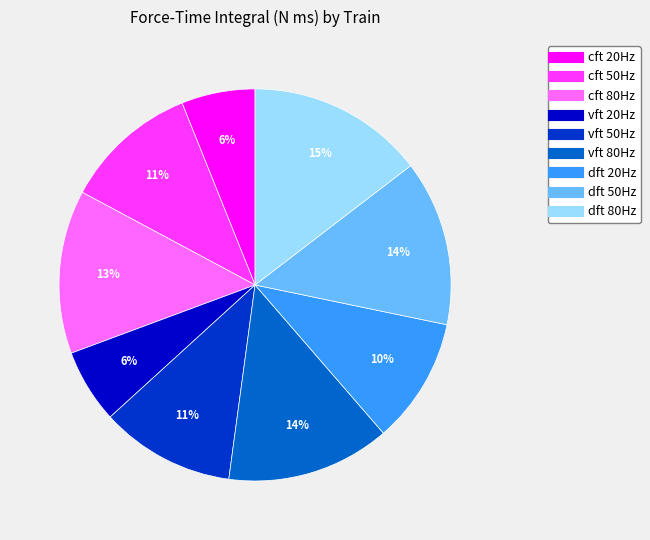

What is the ratio of the value at vft 50Hz to the value at dft 50Hz?

0.8